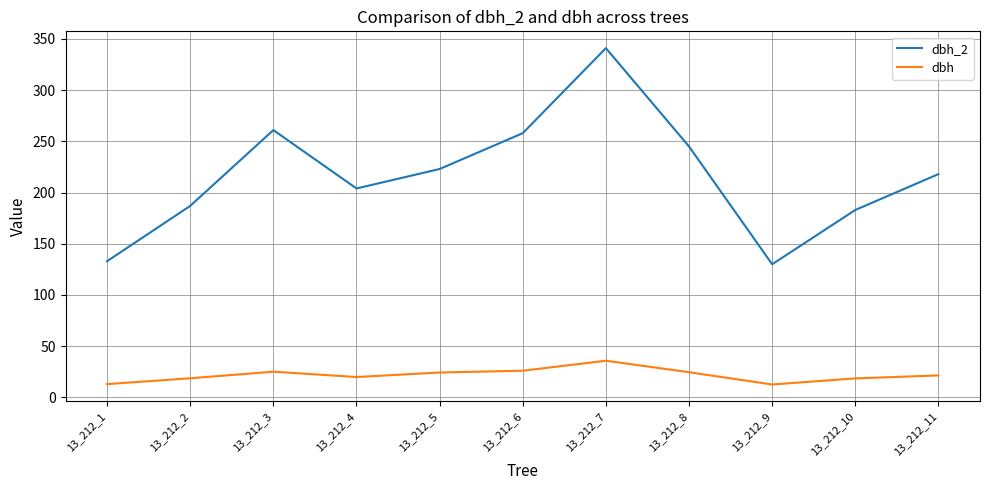

Which series has the largest range (max minus min)?

dbh_2